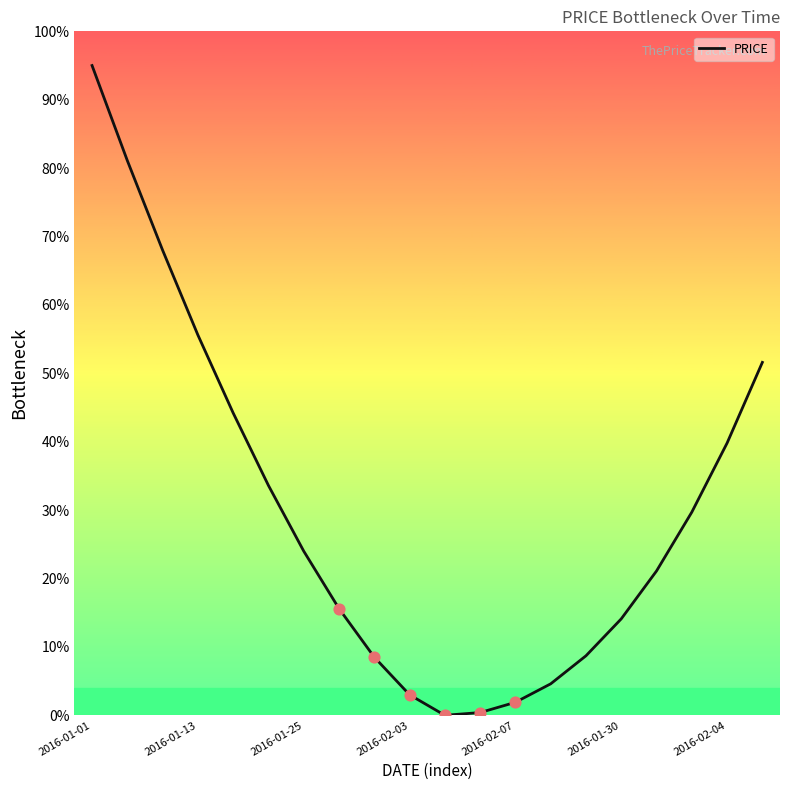

What is the difference between the maximum and minimum values?

95.0